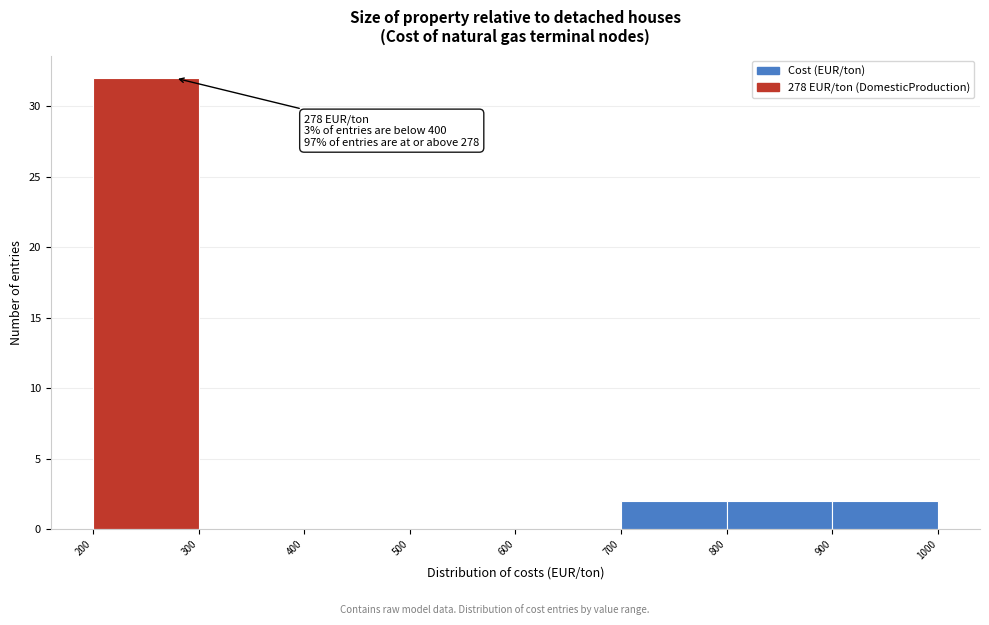

Which range on the x-axis has the tallest bar?

200 to 300